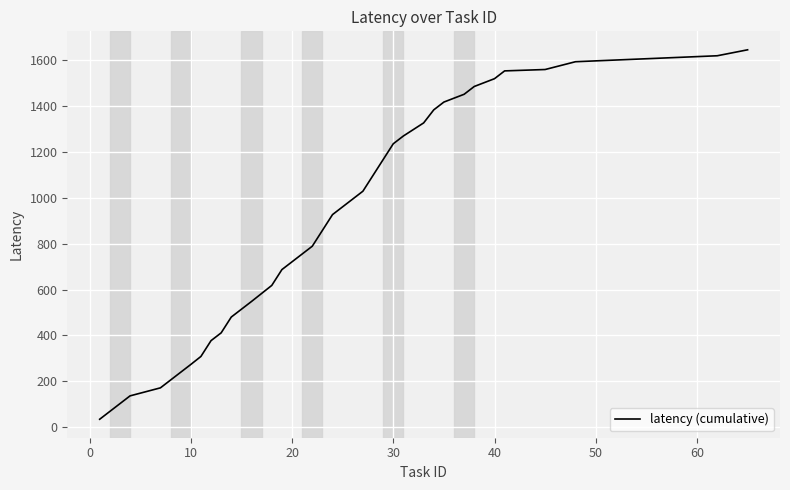

What is the greatest value displayed?

1646